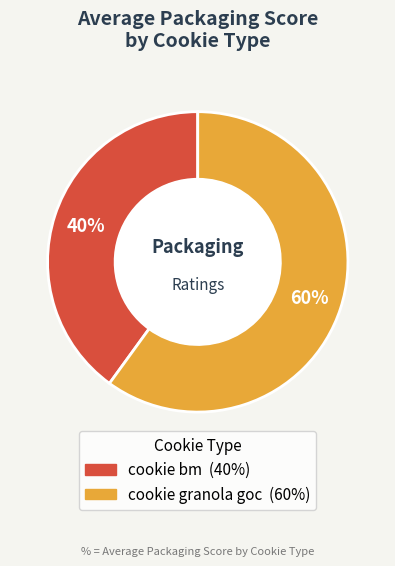

True or false: cookie granola goc accounts for 60% of the total.

True